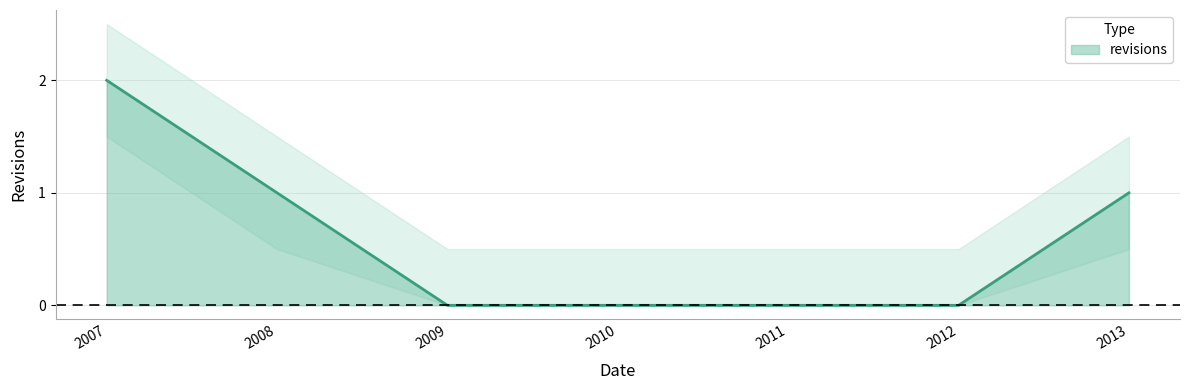

True or false: revisions has a value of 0 at 2012.

True